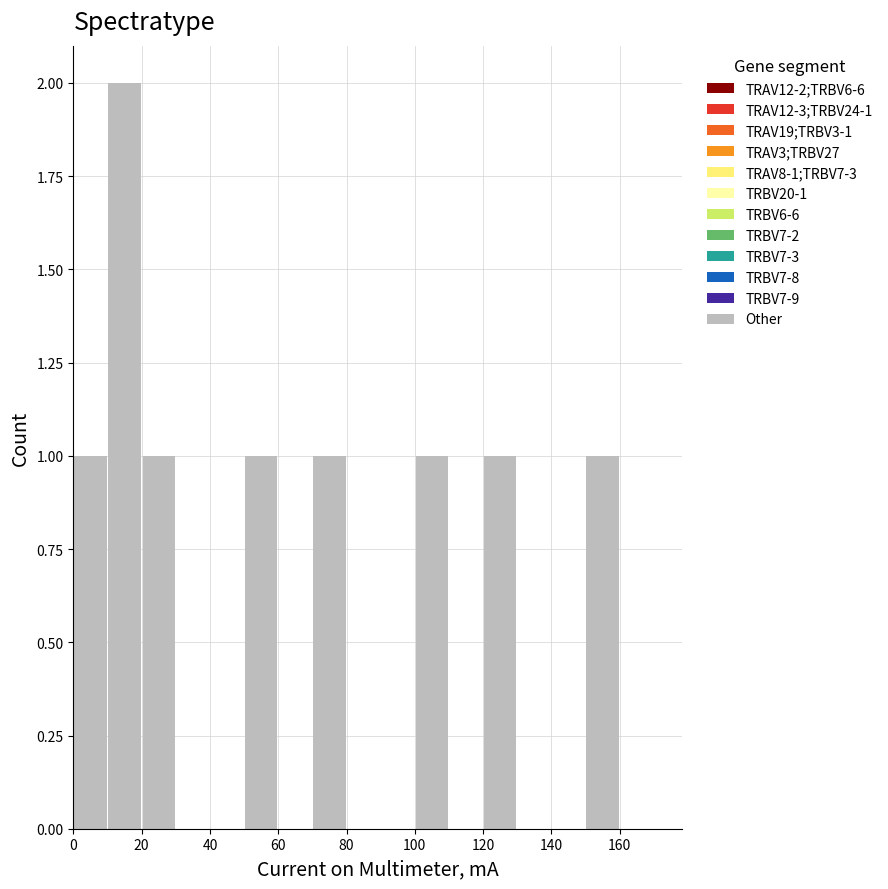

Which range on the x-axis has the tallest bar?

10 to 20